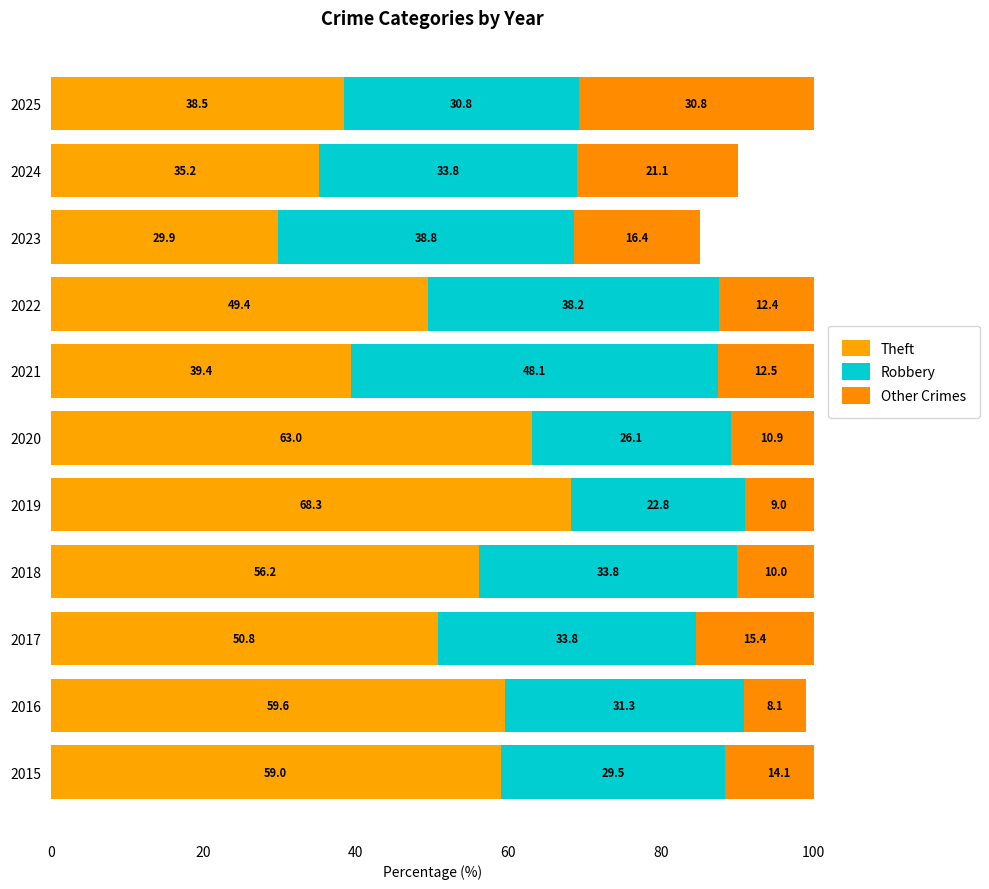

Which series has the largest total across all categories?

Theft